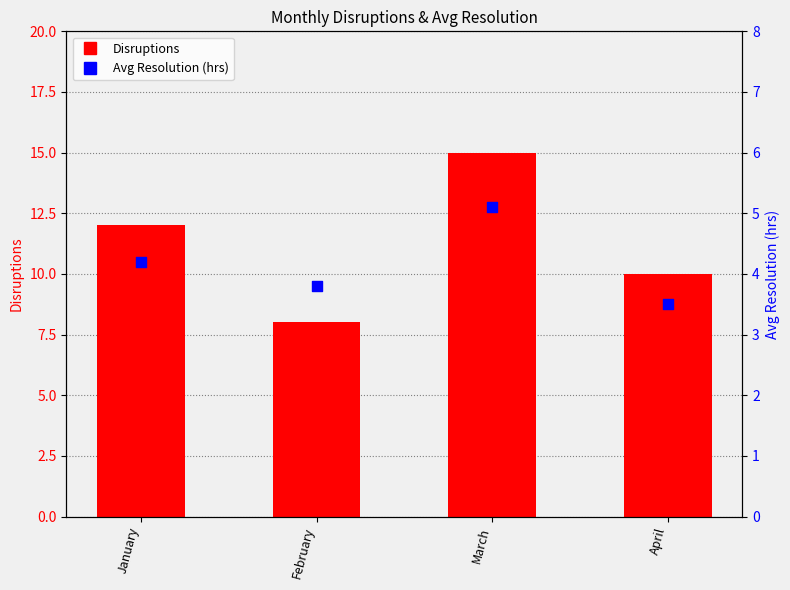

Is the value of Disruptions at January greater than the value of Avg Resolution (hrs) at March?

Yes